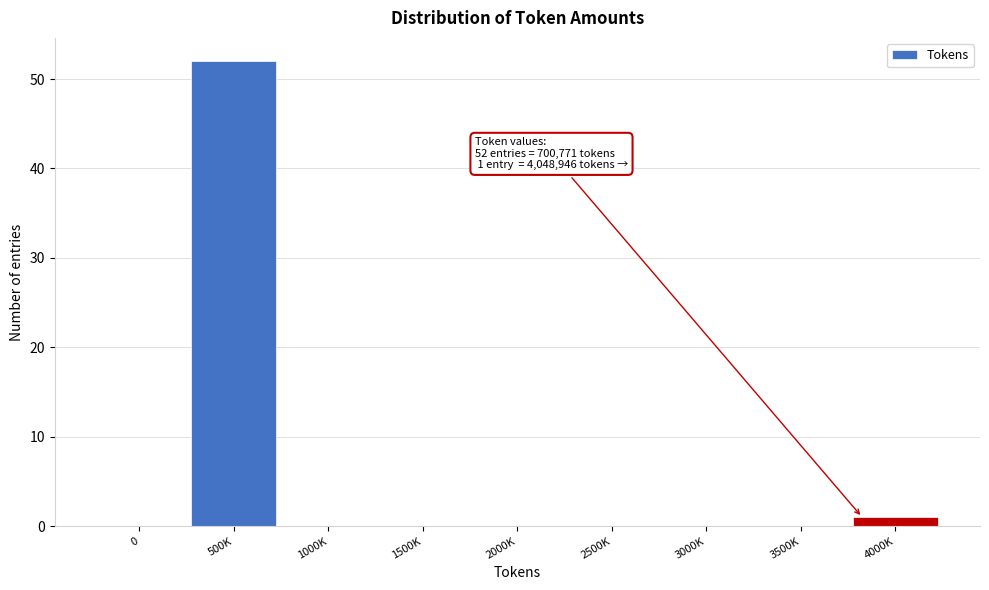

Reading right to left, transcribe all the data shown in this chart.

4000K=1	3500K=0	3000K=0	2500K=0	2000K=0	1500K=0	1000K=0	500K=52	0=0